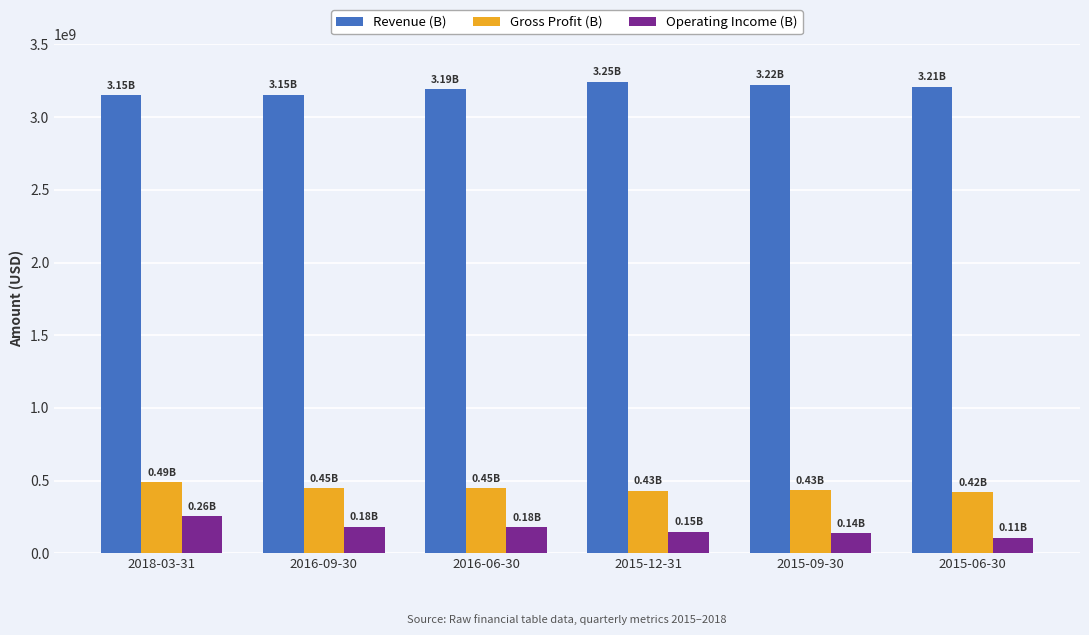

Are the bars grouped side by side (vs. stacked)?

Yes